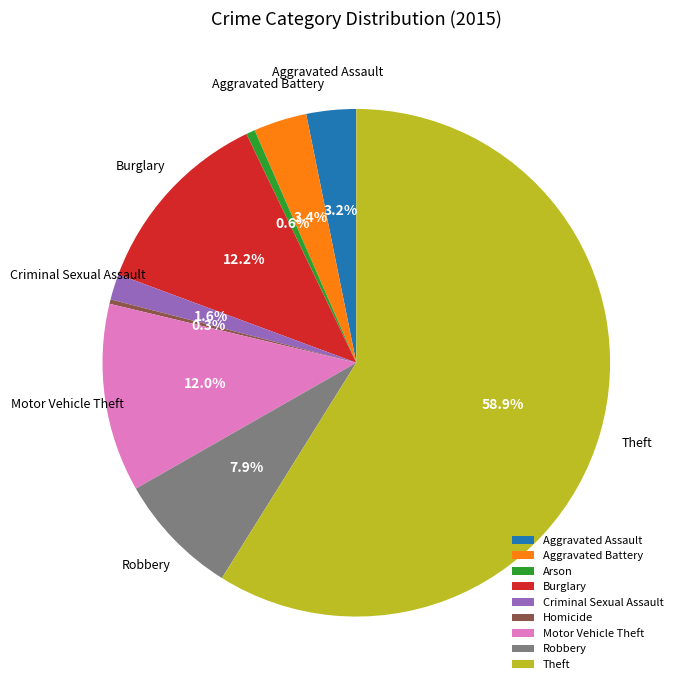

How many segments does this pie chart have?

9